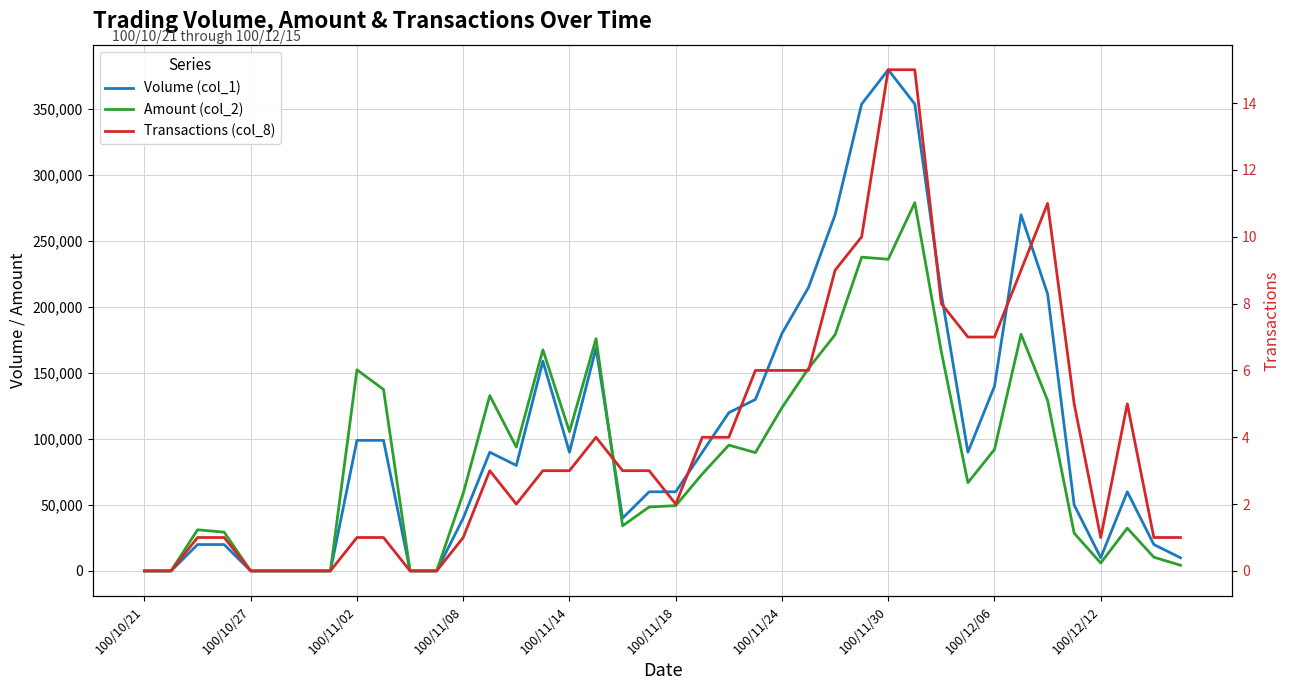

Read the Amount (col_2) value at 31.

66900